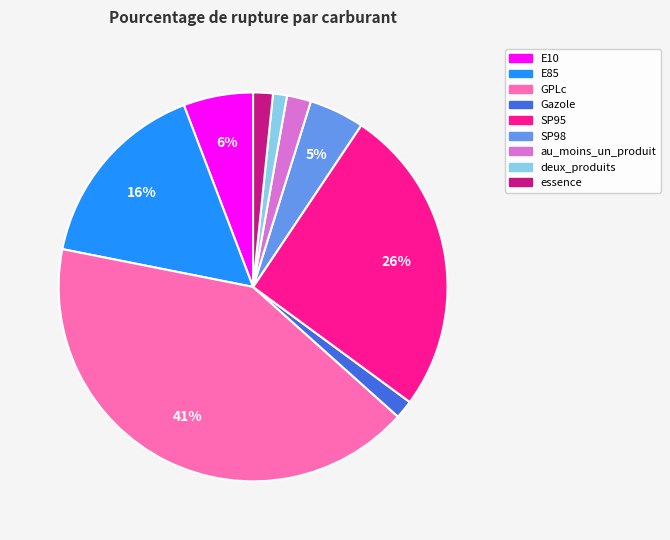

How many slices are in this pie chart?

9